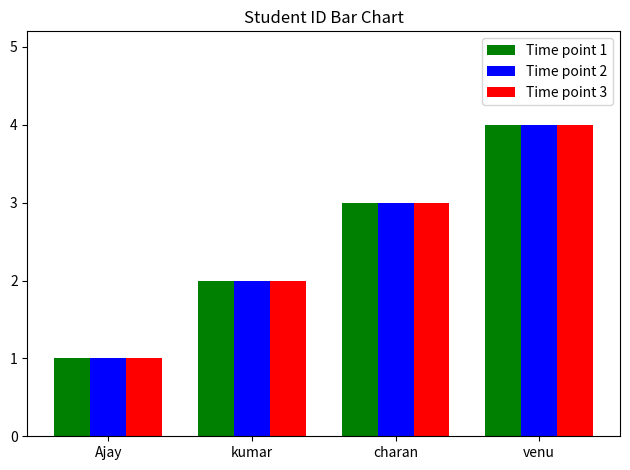

At which category does the chart reach its minimum across all series?

Ajay